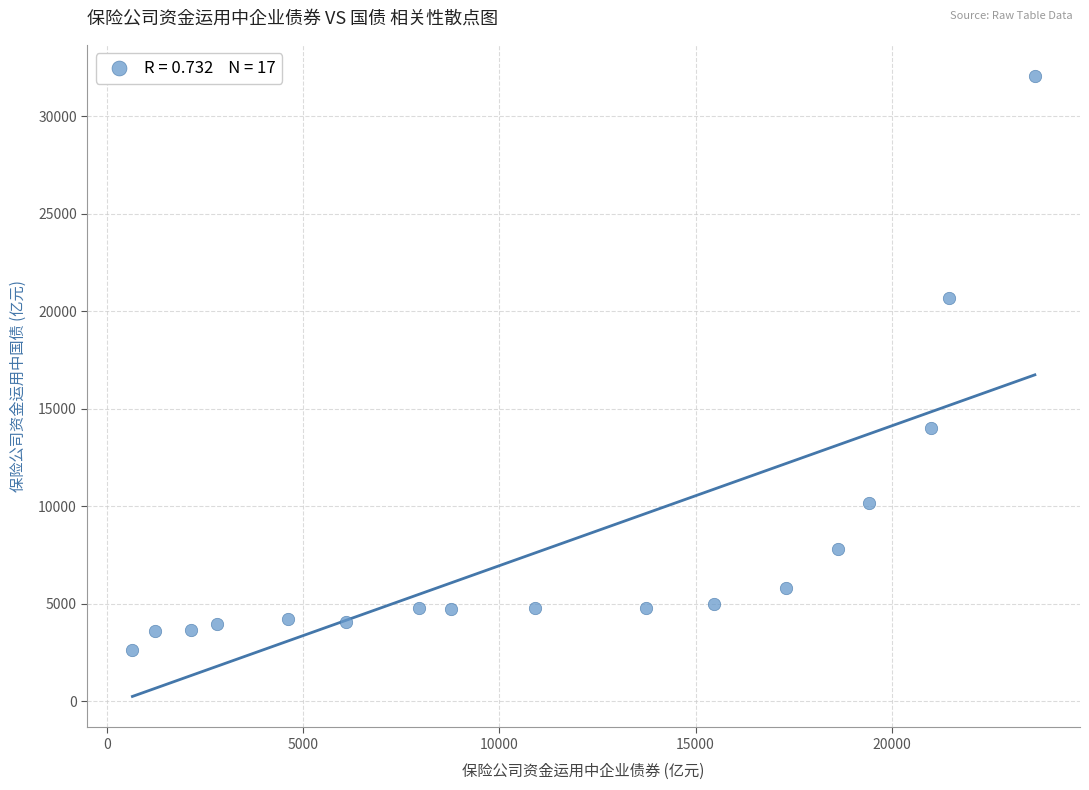

What is the range of X values (max minus min)?

23014.4